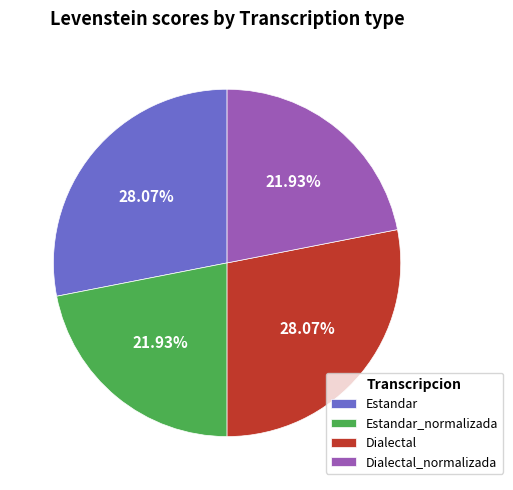

Combined, do Dialectal and Estandar account for over 50%?

Yes